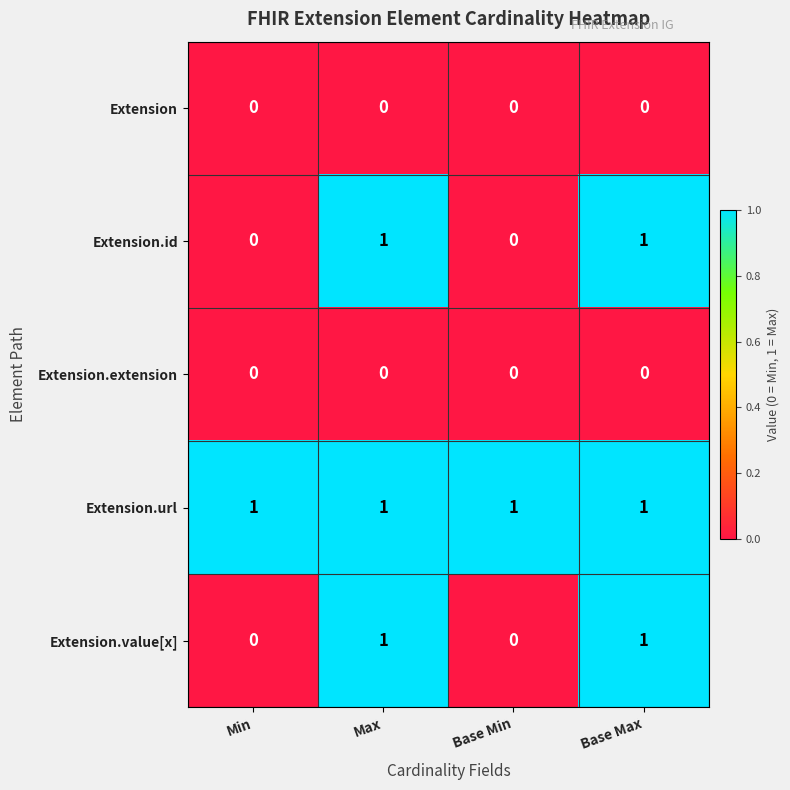

Reading left to right, extract all data points from this chart.

Extension: Min=0	Max=0	Base Min=0	Base Max=0
Extension.id: Min=0	Max=1	Base Min=0	Base Max=1
Extension.extension: Min=0	Max=0	Base Min=0	Base Max=0
Extension.url: Min=1	Max=1	Base Min=1	Base Max=1
Extension.value[x]: Min=0	Max=1	Base Min=0	Base Max=1